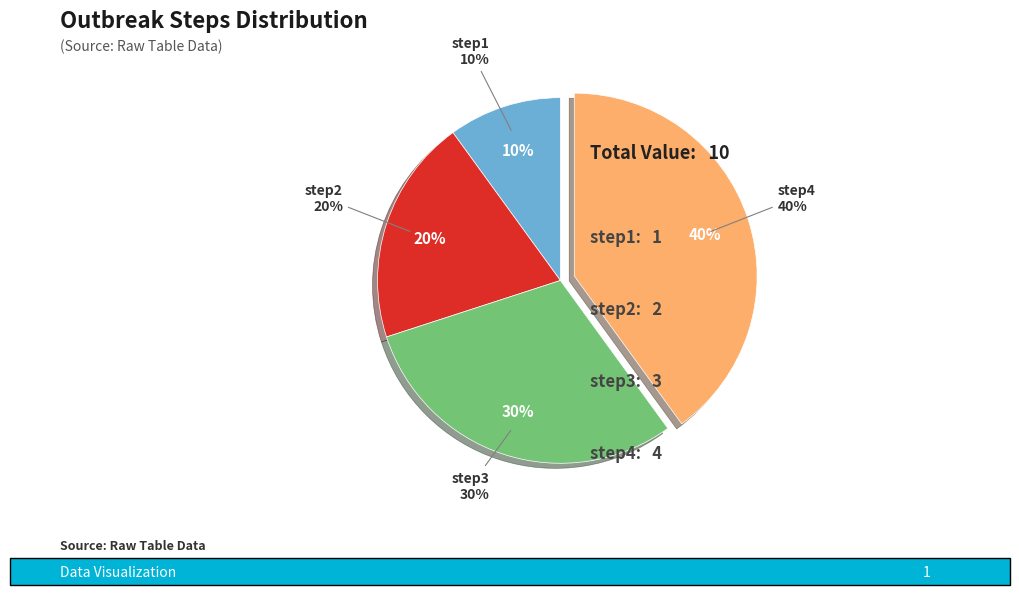

Count the number of slices in the pie.

4